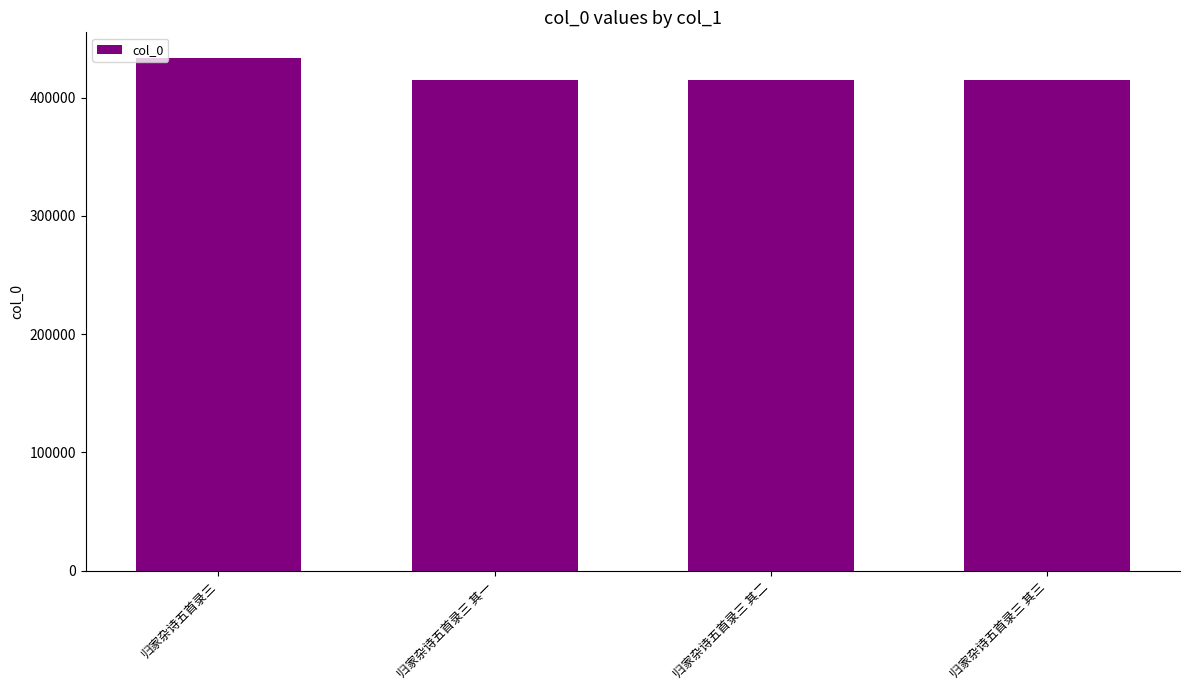

Are the bars grouped side by side (vs. stacked)?

No